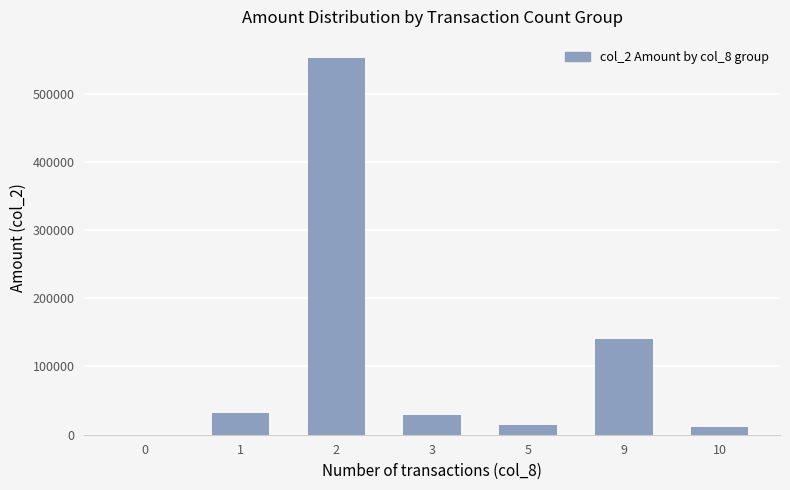

The value at 5 is 14730. True or false?

True